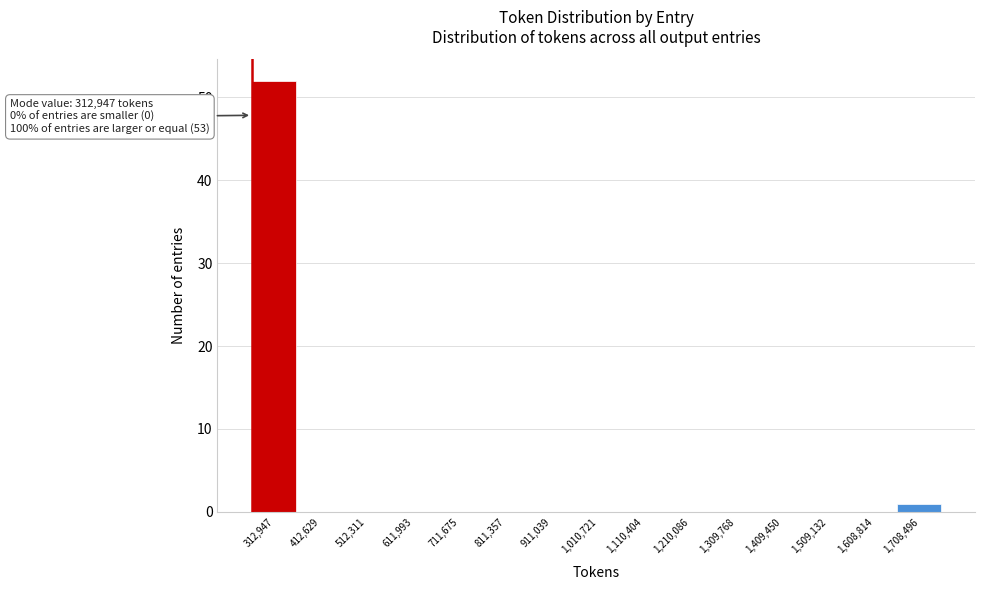

Reading left to right, list all the values displayed in this chart.

312,947=52	412,629=0	512,311=0	611,993=0	711,675=0	811,357=0	911,039=0	1,010,721=0	1,110,404=0	1,210,086=0	1,309,768=0	1,409,450=0	1,509,132=0	1,608,814=0	1,708,496=1